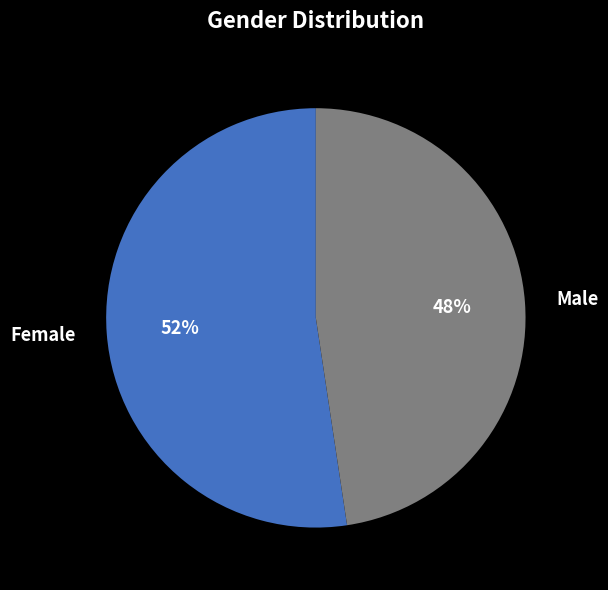

Combined, do Male and Female account for over 50%?

Yes